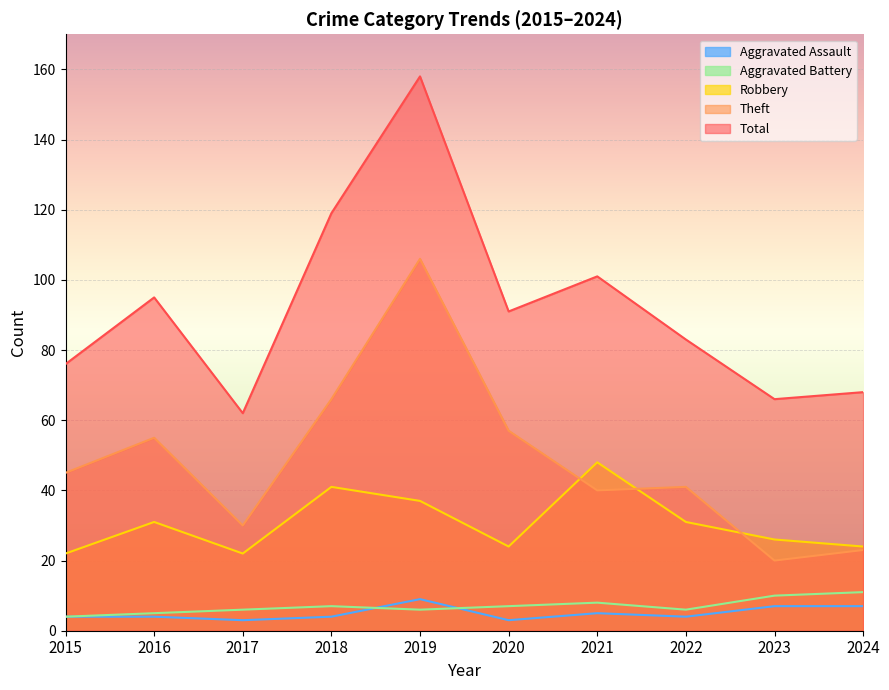

Where is Theft nearest to the value 63?

2018